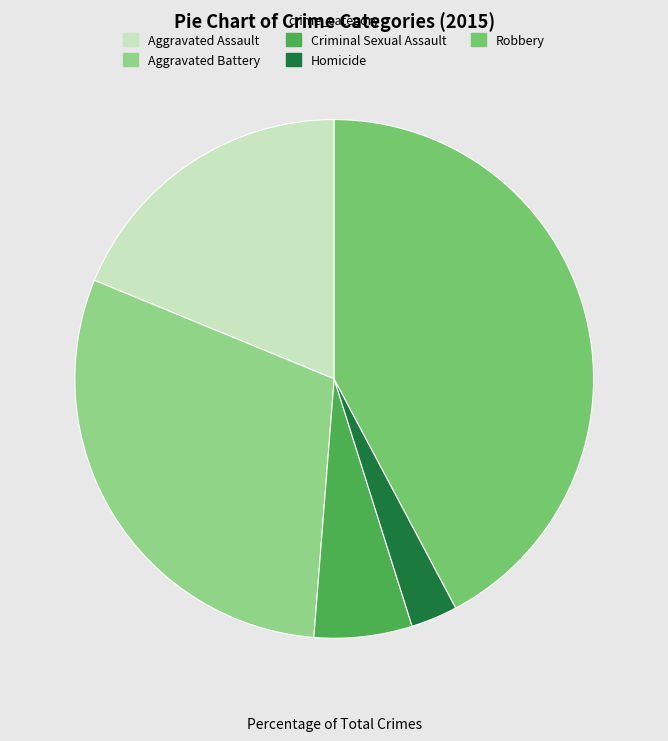

Do Robbery and Aggravated Assault together represent more than half of the pie?

Yes